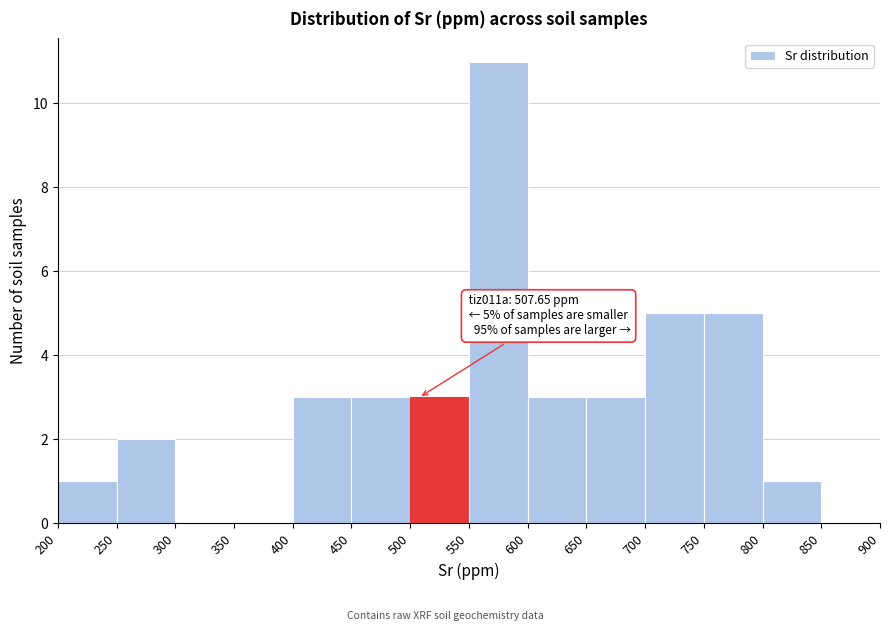

Which range on the x-axis has the tallest bar?

550 to 600